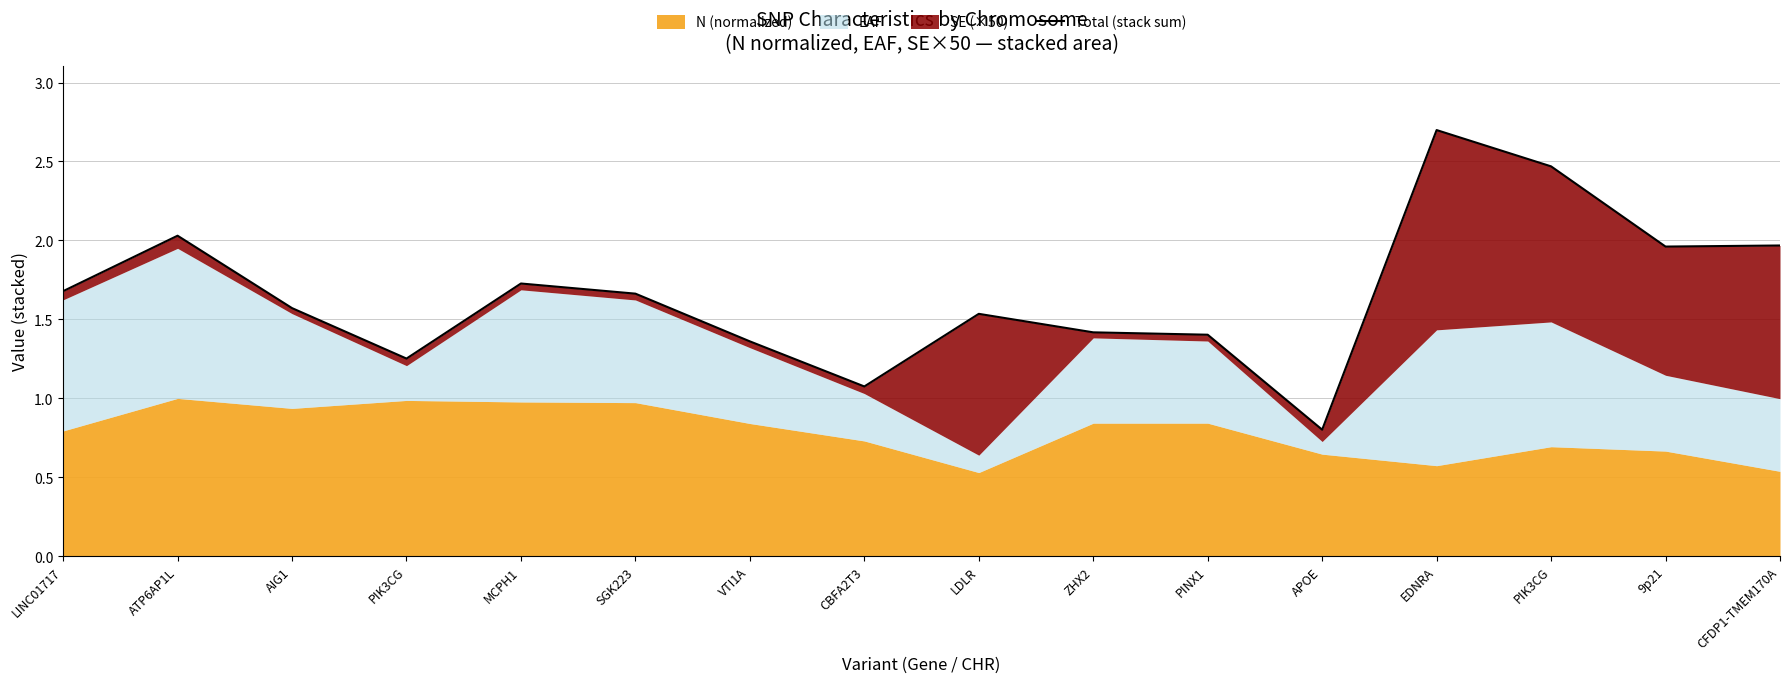

At which label does the data first exceed 1?

LINC01717